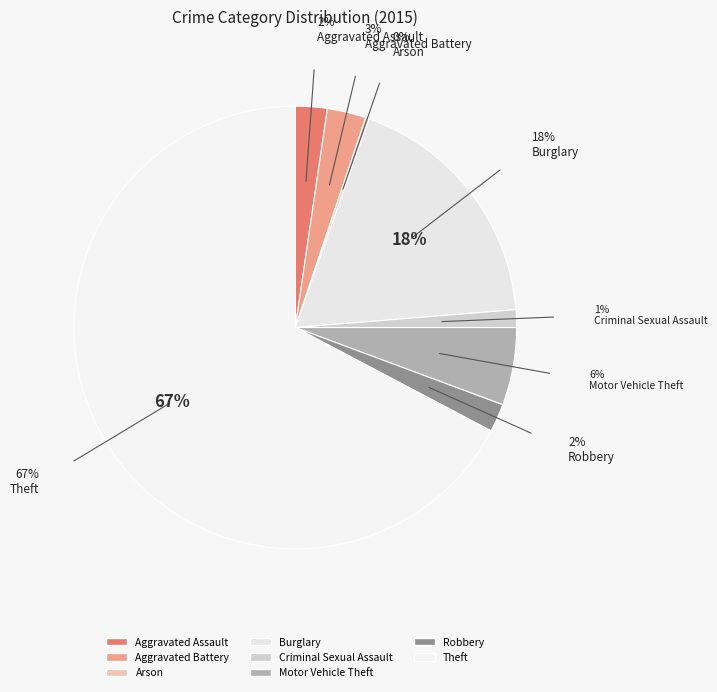

True or false: Aggravated Battery accounts for 15% of the total.

False